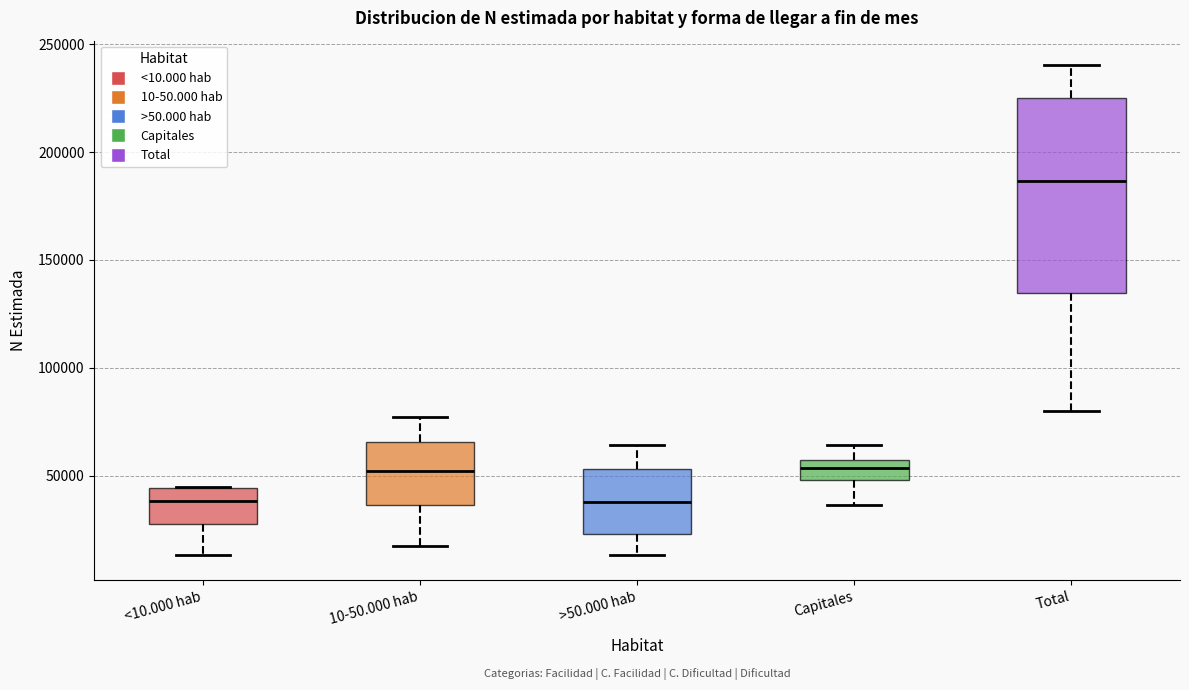

Reading left to right, transcribe this box plot: for each box, give where its median line is, the range the box spans, and where its two whiskers end, as read against the y-axis. The values are not printed on the chart, so give them approximately, as read against the axis.

<10.000 hab: median 40000, box 30000 to 45000, whiskers 15000 to 45000
10-50.000 hab: median 50000, box 35000 to 65000, whiskers 15000 to 75000
>50.000 hab: median 40000, box 25000 to 55000, whiskers 15000 to 65000
Capitales: median 55000 (inside the box), box 50000 to 55000, whiskers 35000 to 65000
Total: median 185000, box 135000 to 225000, whiskers 80000 to 240000